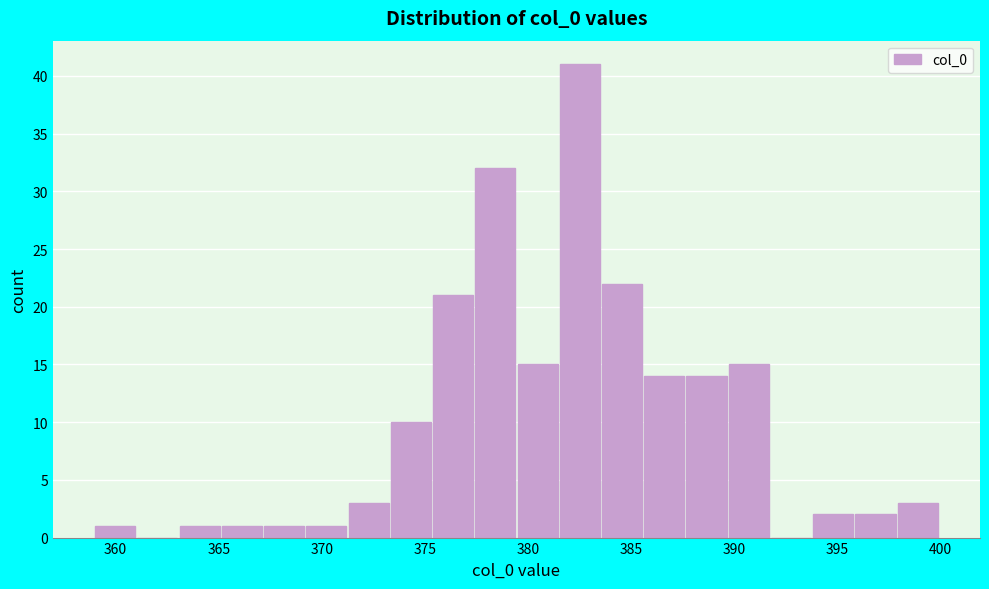

Which range on the x-axis has the tallest bar?

381.55 to 383.60